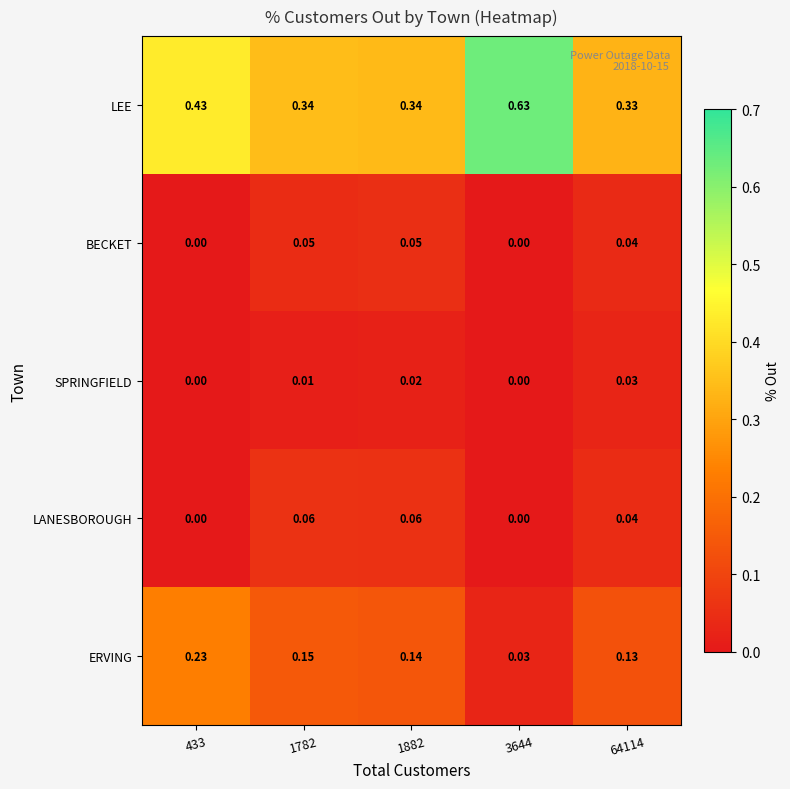

Is the value of SPRINGFIELD at 433 greater than the value of LEE at 3644?

No